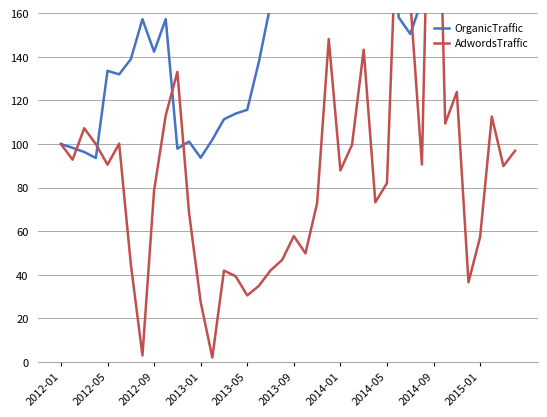

The value of OrganicTraffic at 19 is 216.1. True or false?

False